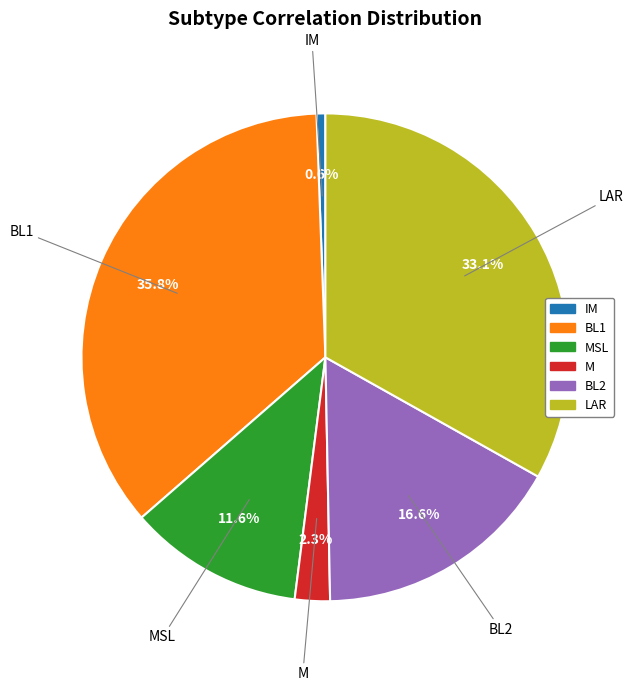

Is there any slice that represents more than half of the pie?

No